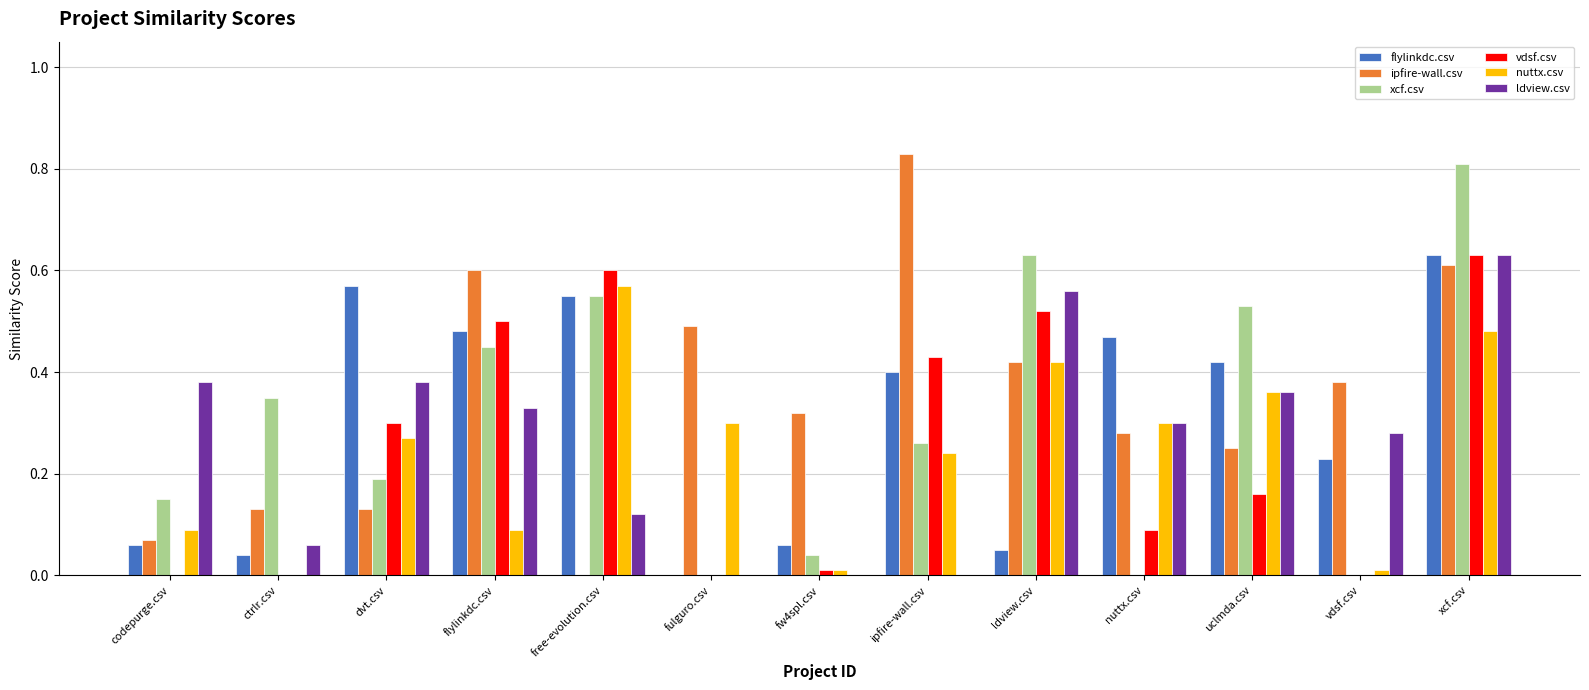

True or false: flylinkdc.csv has a value of 0.6 at free-evolution.csv.

True